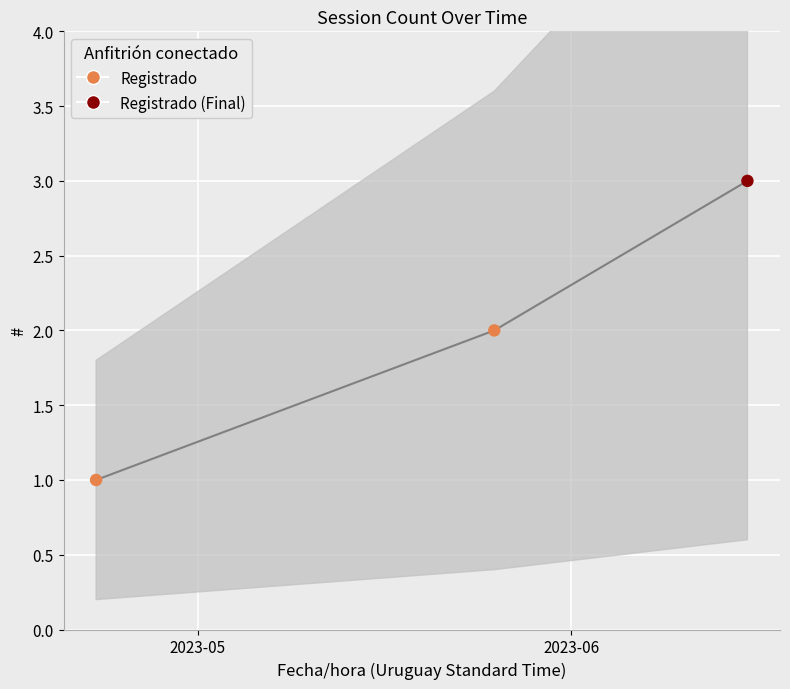

Approximately how many times larger is the value at 2023-05 compared to 2023-06?

0.5